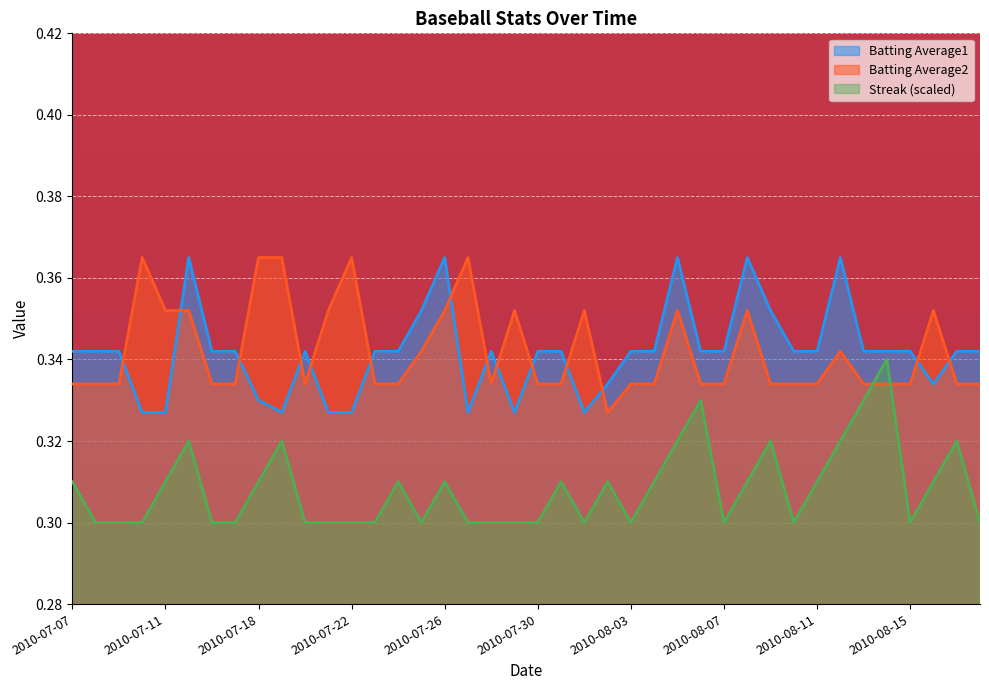

Reading right to left, transcribe all the data shown in this chart.

Streak: 0.3	0.3	0.3	0.3	0.3	0.3	0.3	0.3	0.3	0.3	0.3	0.3	0.3	0.3	0.3	0.3	0.3	0.3	0.3	0.3	0.3	0.3	0.3	0.3	0.3	0.3	0.3	0.3	0.3	0.3	0.3	0.3	0.3	0.3	0.3	0.3	0.3	0.3	0.3	0.3
Batting Average1: 0.3	0.3	0.3	0.3	0.3	0.3	0.4	0.3	0.3	0.4	0.4	0.3	0.3	0.4	0.3	0.3	0.3	0.3	0.3	0.3	0.3	0.3	0.3	0.4	0.4	0.3	0.3	0.3	0.3	0.3	0.3	0.3	0.3	0.3	0.4	0.3	0.3	0.3	0.3	0.3
Batting Average2: 0.3	0.3	0.4	0.3	0.3	0.3	0.3	0.3	0.3	0.3	0.4	0.3	0.3	0.4	0.3	0.3	0.3	0.4	0.3	0.3	0.4	0.3	0.4	0.4	0.3	0.3	0.3	0.4	0.4	0.3	0.4	0.4	0.3	0.3	0.4	0.4	0.4	0.3	0.3	0.3